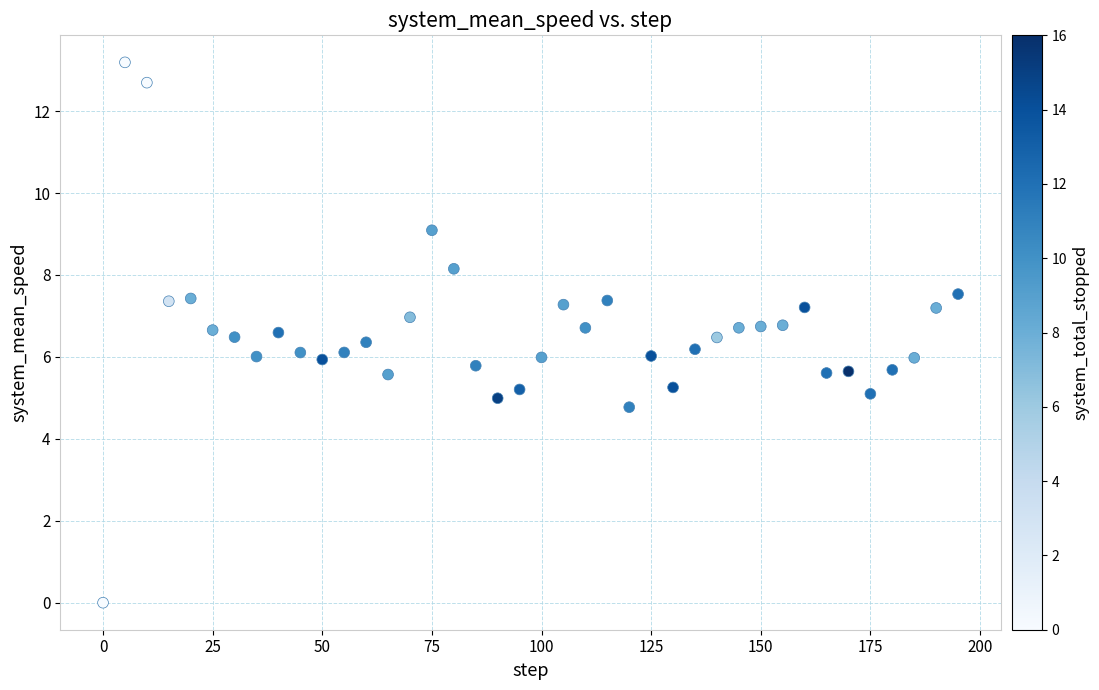

What is the range of X values (max minus min)?

195.0